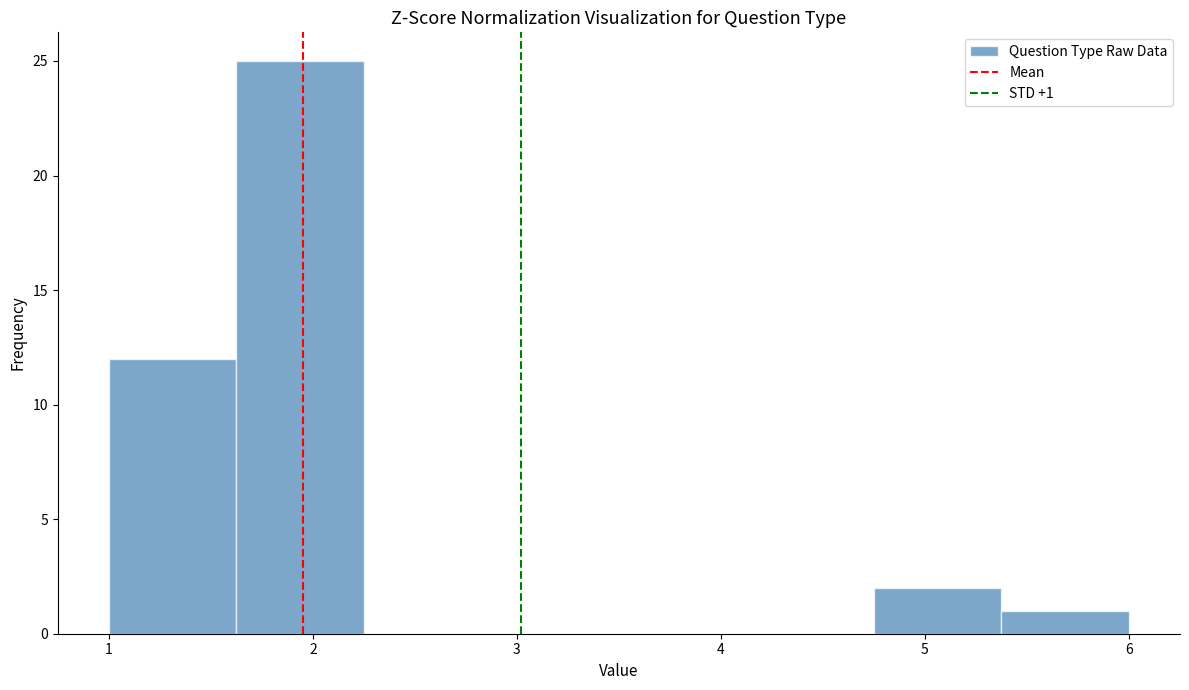

Over which range of the x-axis is the bar tallest?

1.6 to 2.3